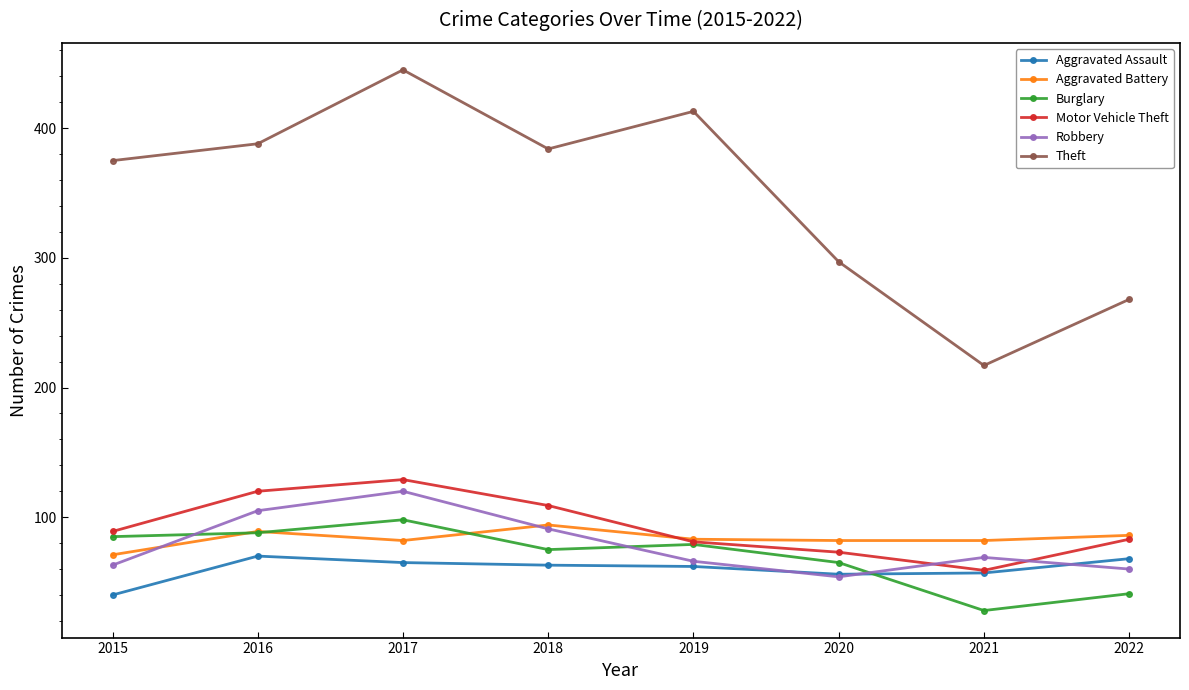

What is the difference between the highest and lowest values at 2018?

321